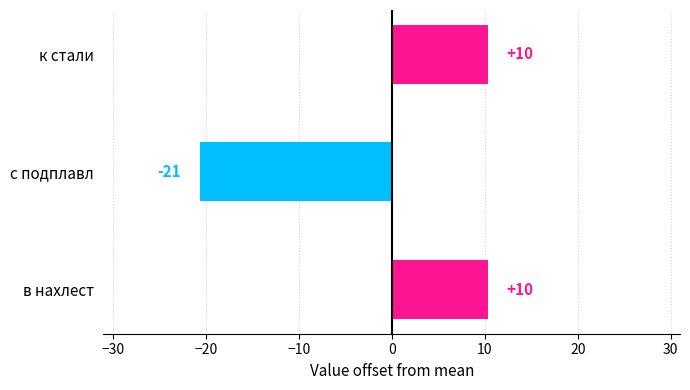

How many bars are there in total?

3